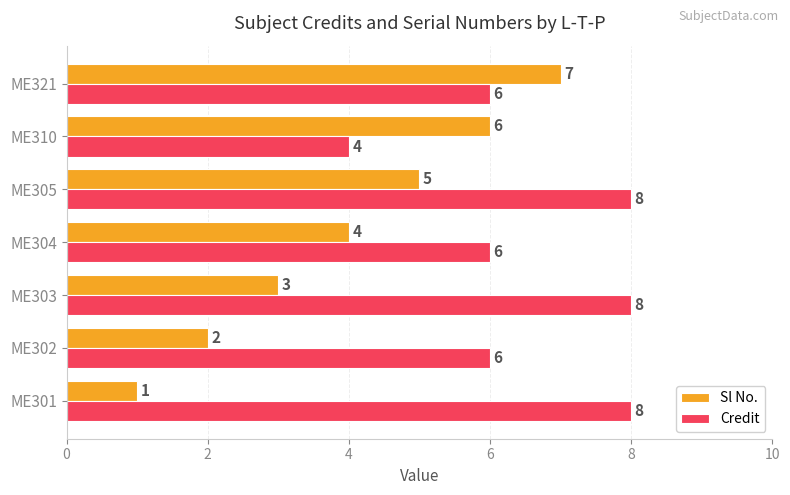

What is the sum of all Credit values?

46